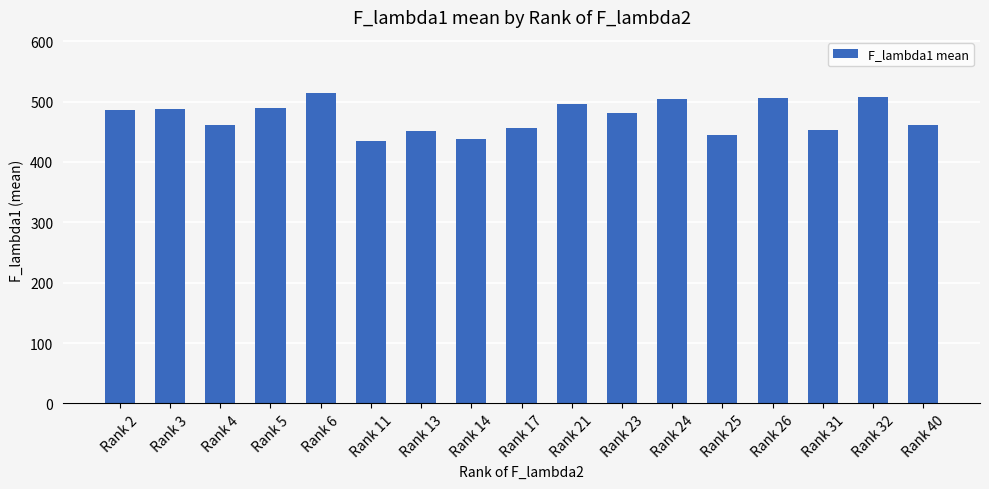

What is the sum of all values?

8071.8